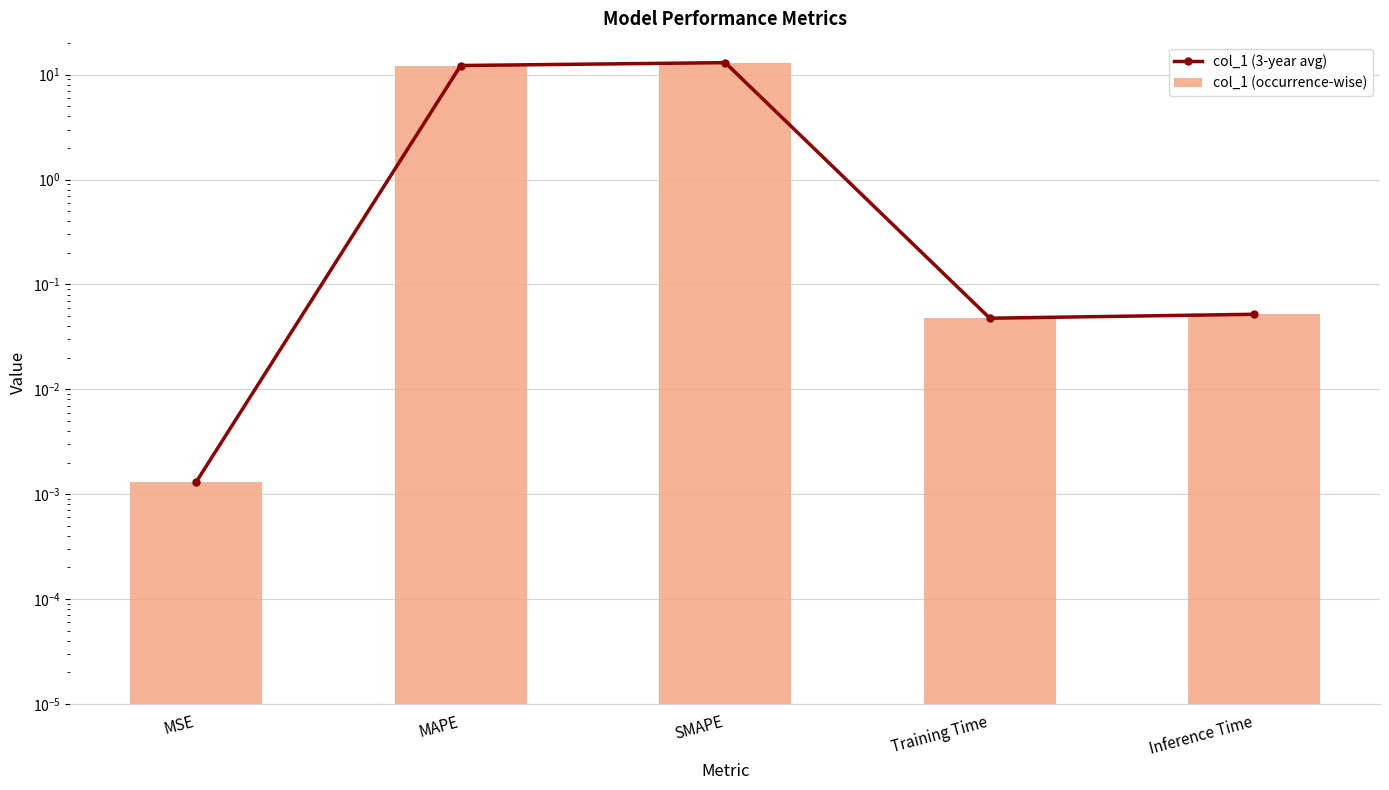

What is the sum of all col_1 (occurrence-wise) values?

25.4